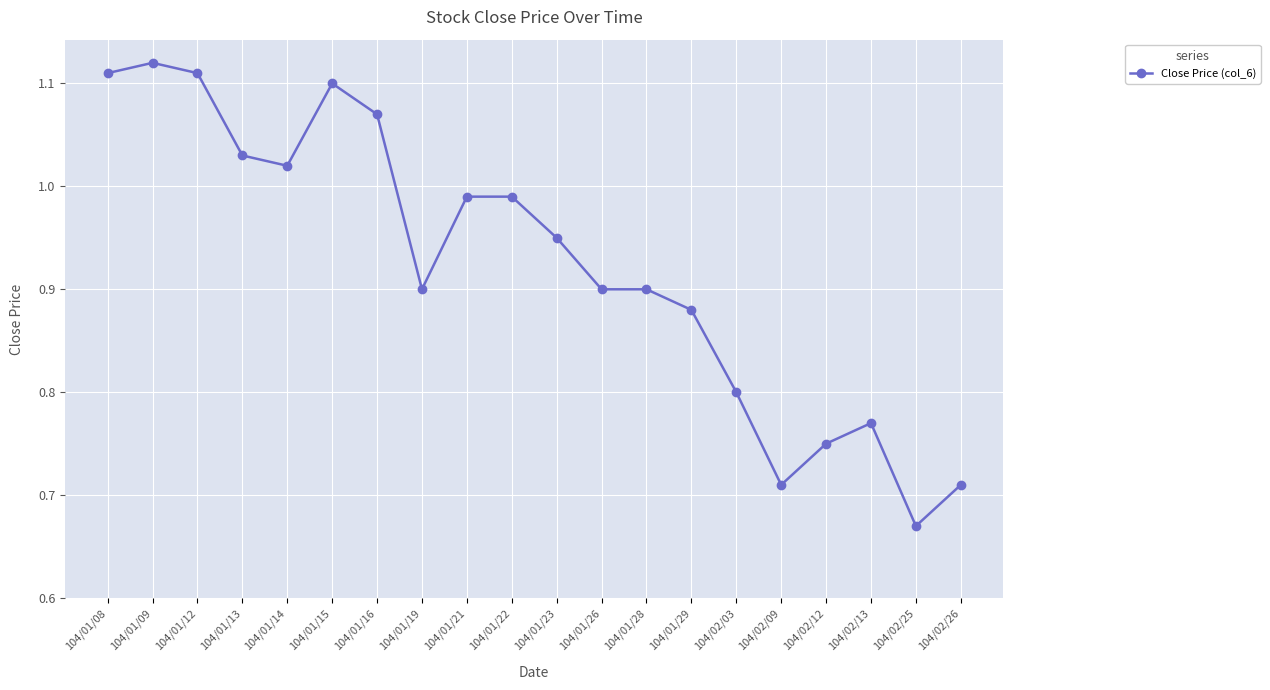

Where is the data nearest to the value 0?

104/02/25